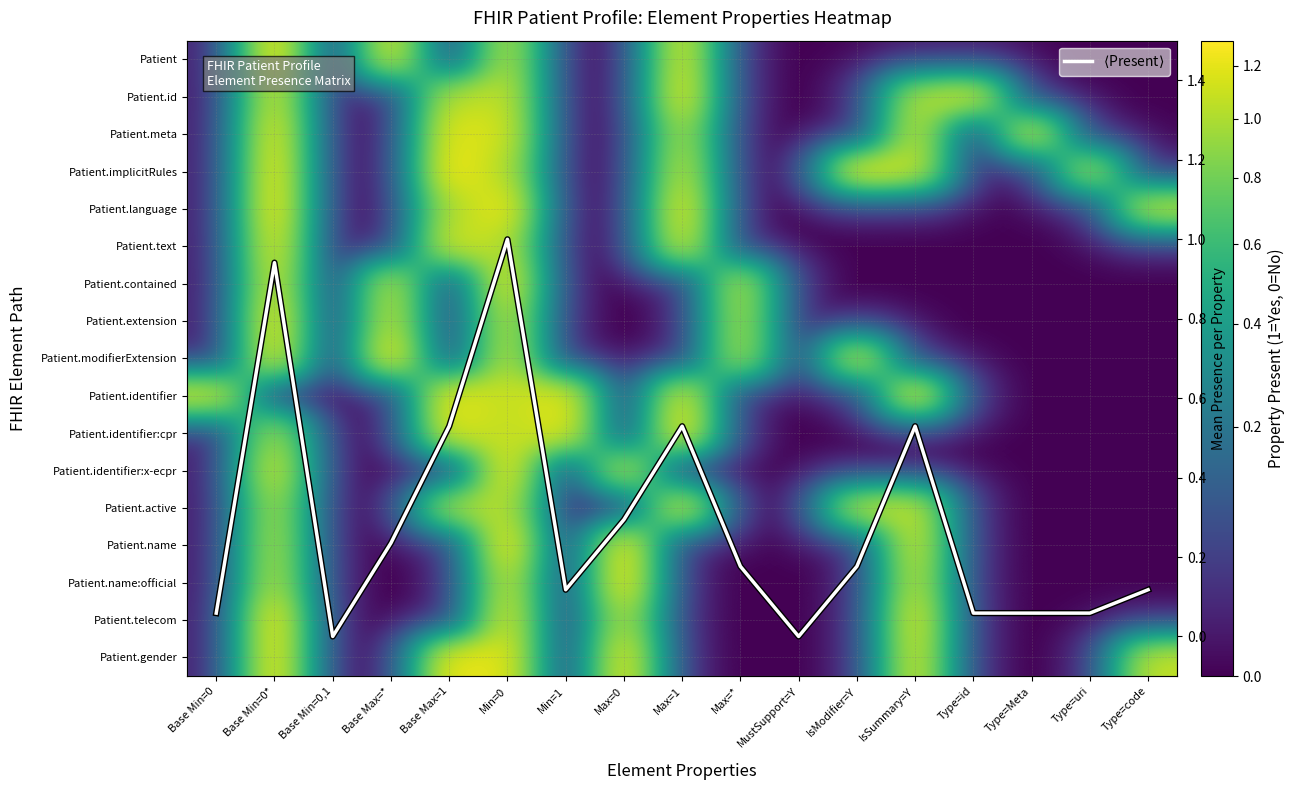

At which label is $\langle$Present$\rangle$ closest to 0?

Base Min=0,1